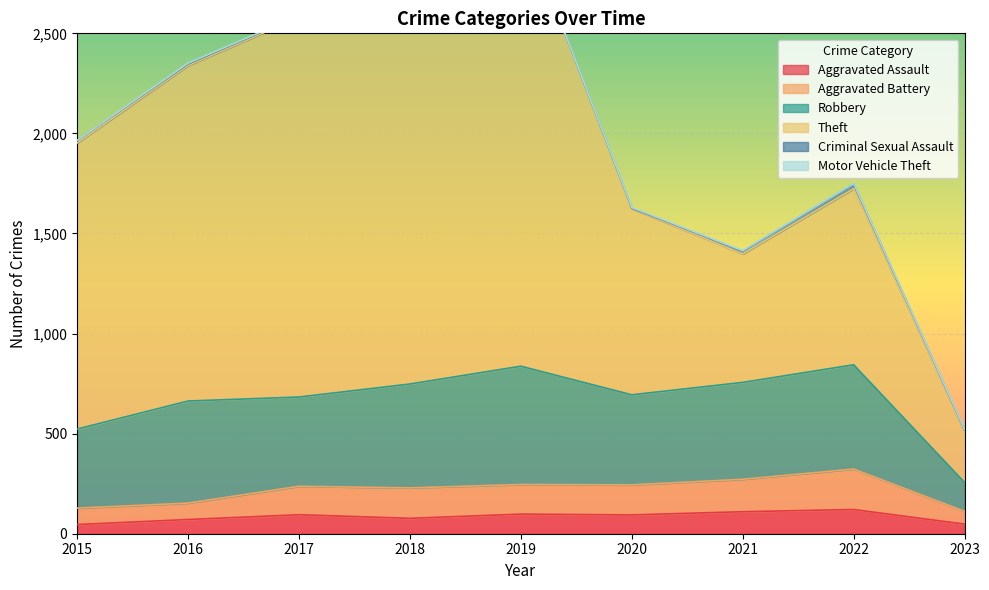

Is it true that Aggravated Assault equals 77 at 2018?

True